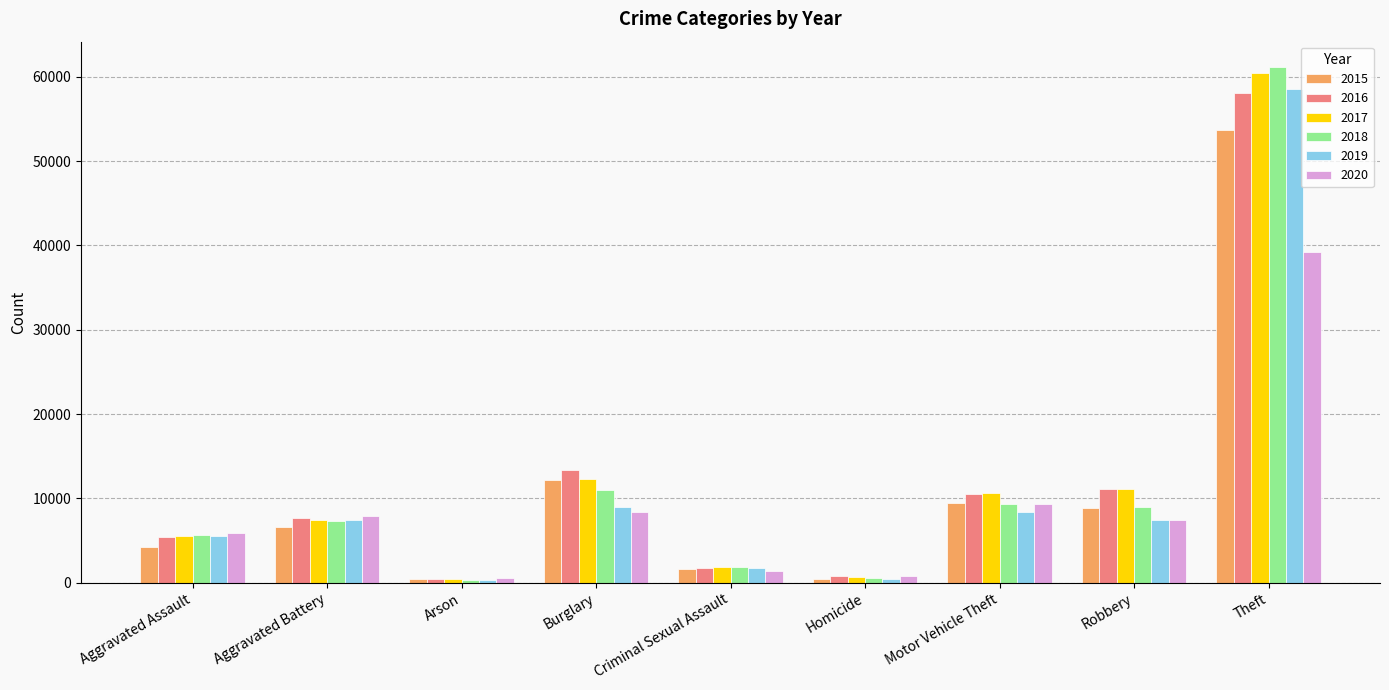

What is the sum of all 2015 values?

97353